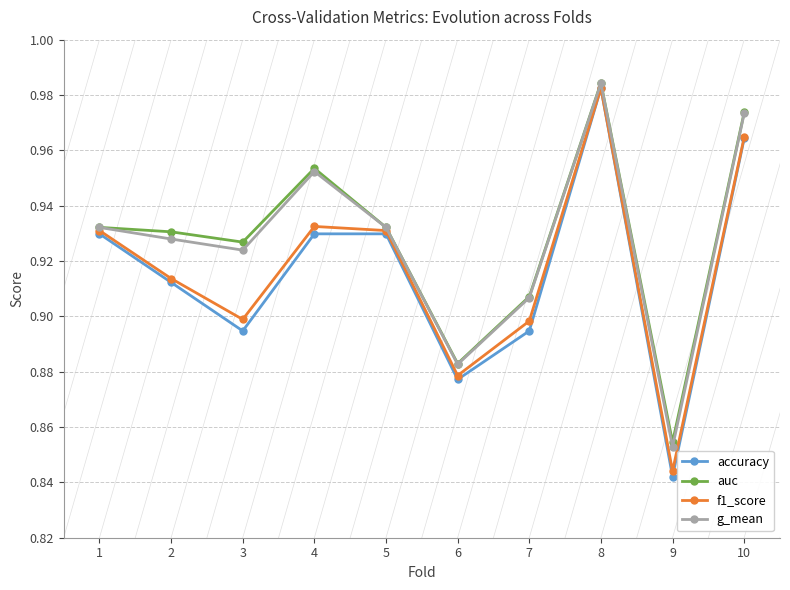

True or false: accuracy has more than 0 interior local peaks.

True